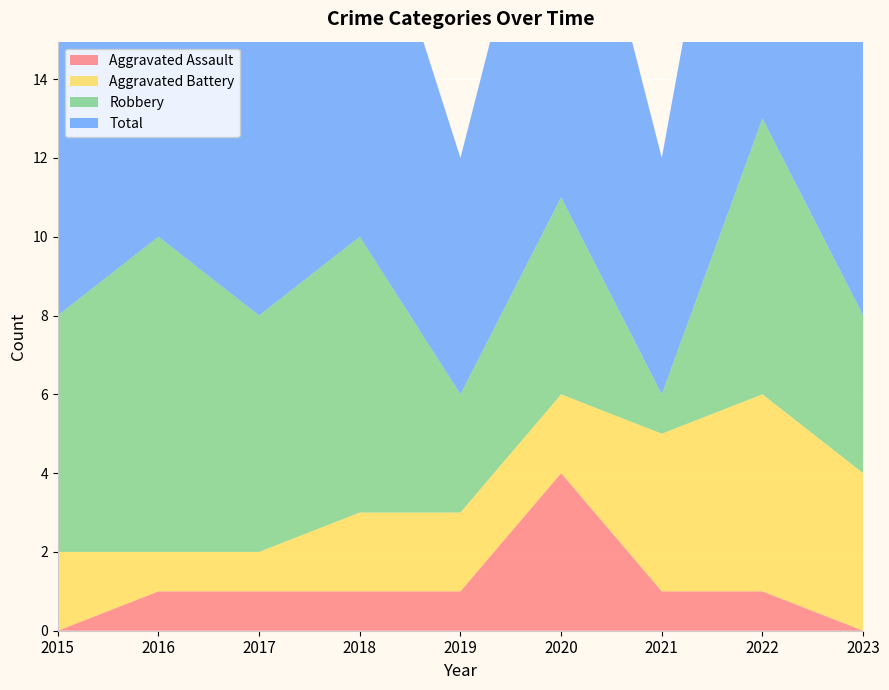

Reading left to right, extract all data points from this chart.

Aggravated Assault: 2015=0	2016=1	2017=1	2018=1	2019=1	2020=4	2021=1	2022=1	2023=0
Aggravated Battery: 2015=2	2016=1	2017=1	2018=2	2019=2	2020=2	2021=4	2022=5	2023=4
Robbery: 2015=6	2016=8	2017=6	2018=7	2019=3	2020=5	2021=1	2022=7	2023=4
Total: 2015=8	2016=10	2017=8	2018=10	2019=6	2020=11	2021=6	2022=13	2023=8